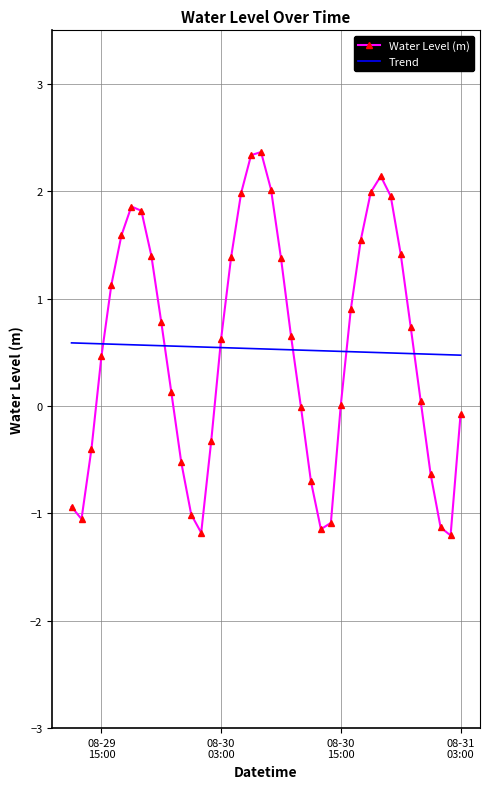

List the series in order of their peak value, lowest first.

Trend, Water Level (m)